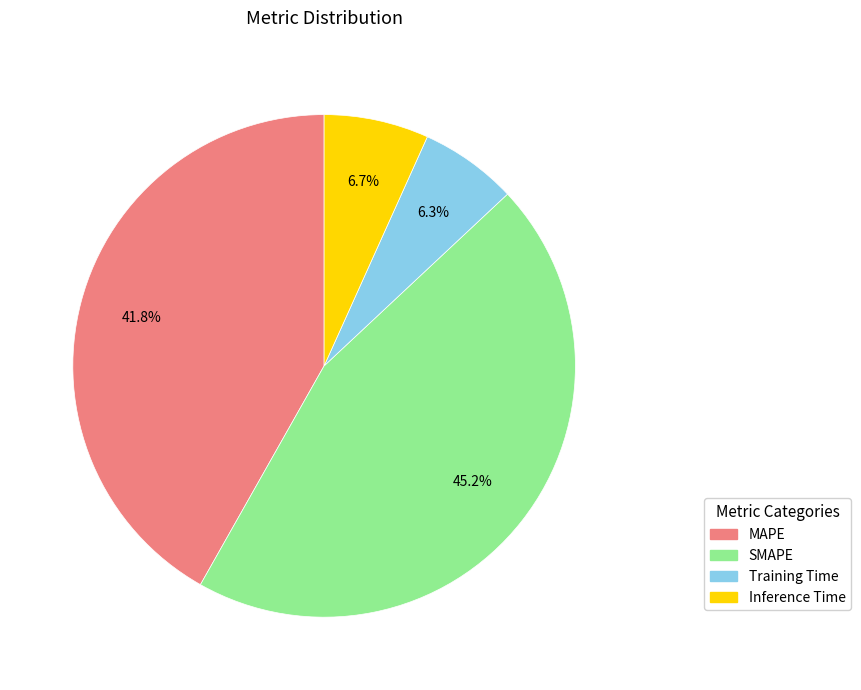

Which category has the biggest portion of the pie?

SMAPE